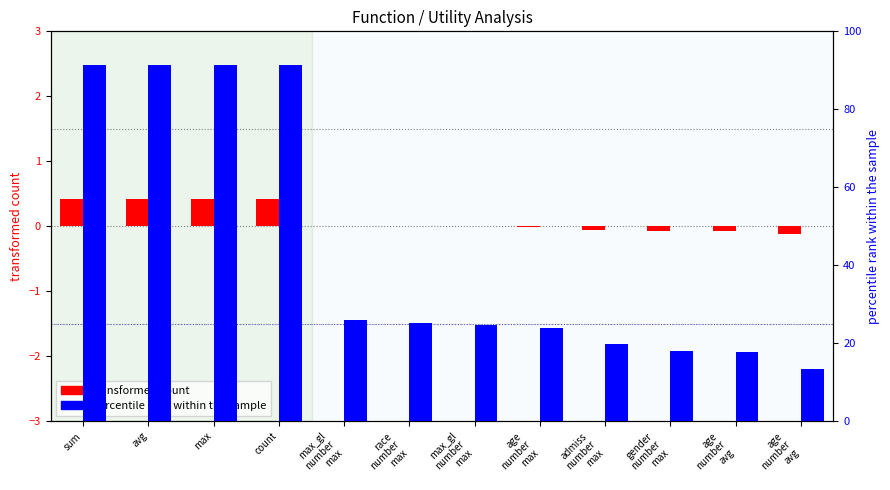

How many values in the transformed count series exceed 0?

6